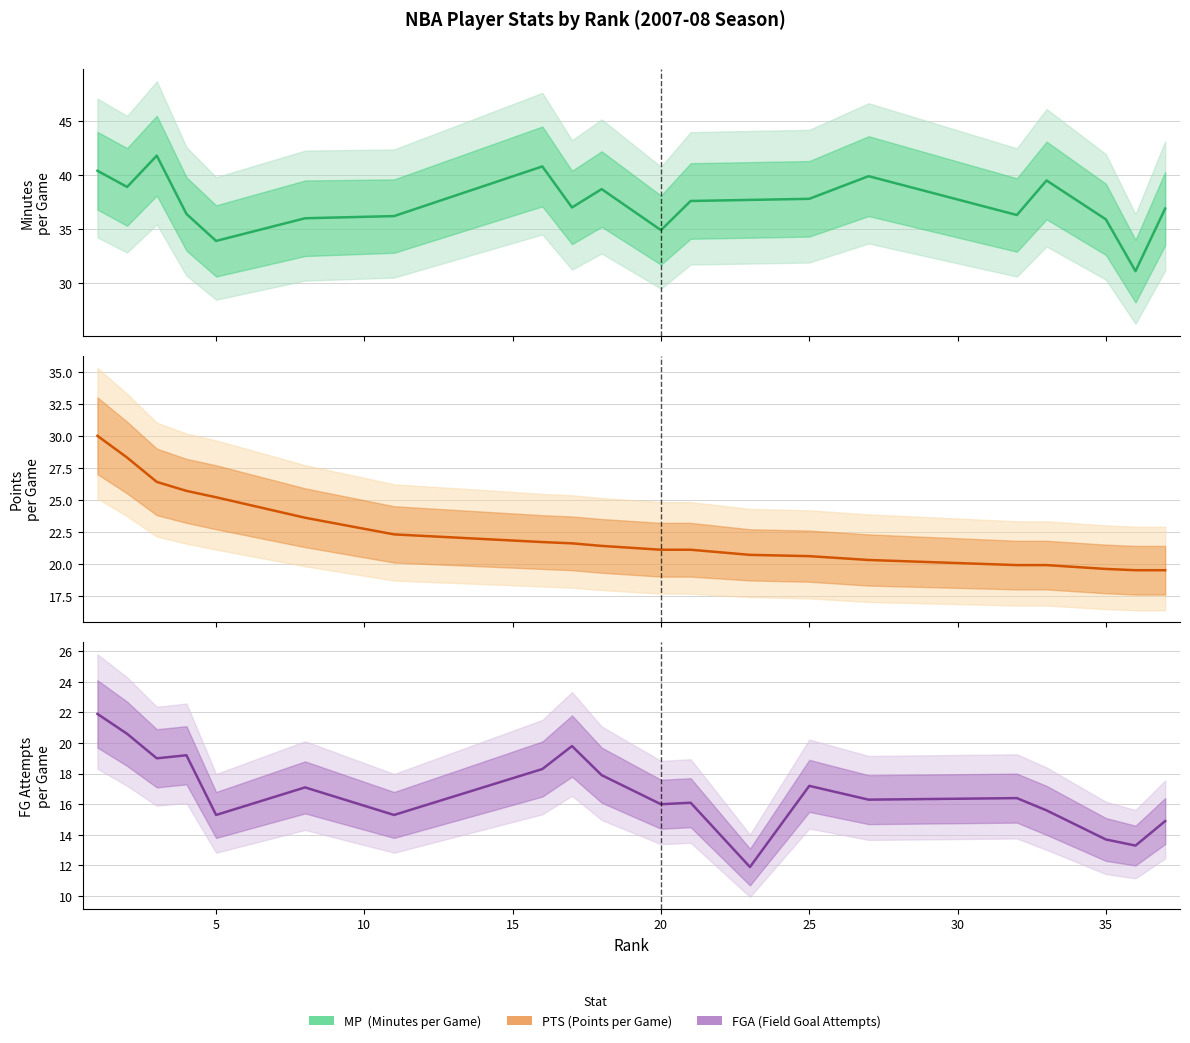

What are all the series names shown in the legend?

MP, PTS, FGA